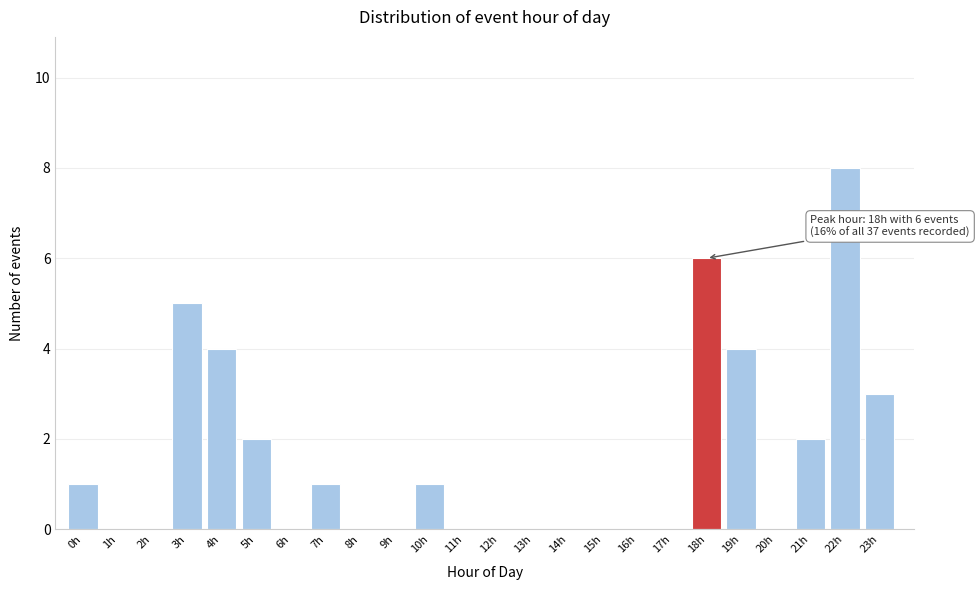

Reading left to right, list all the values displayed in this chart.

0h=1	1h=0	2h=0	3h=5	4h=4	5h=2	6h=0	7h=1	8h=0	9h=0	10h=1	11h=0	12h=0	13h=0	14h=0	15h=0	16h=0	17h=0	18h=6	19h=4	20h=0	21h=2	22h=8	23h=3